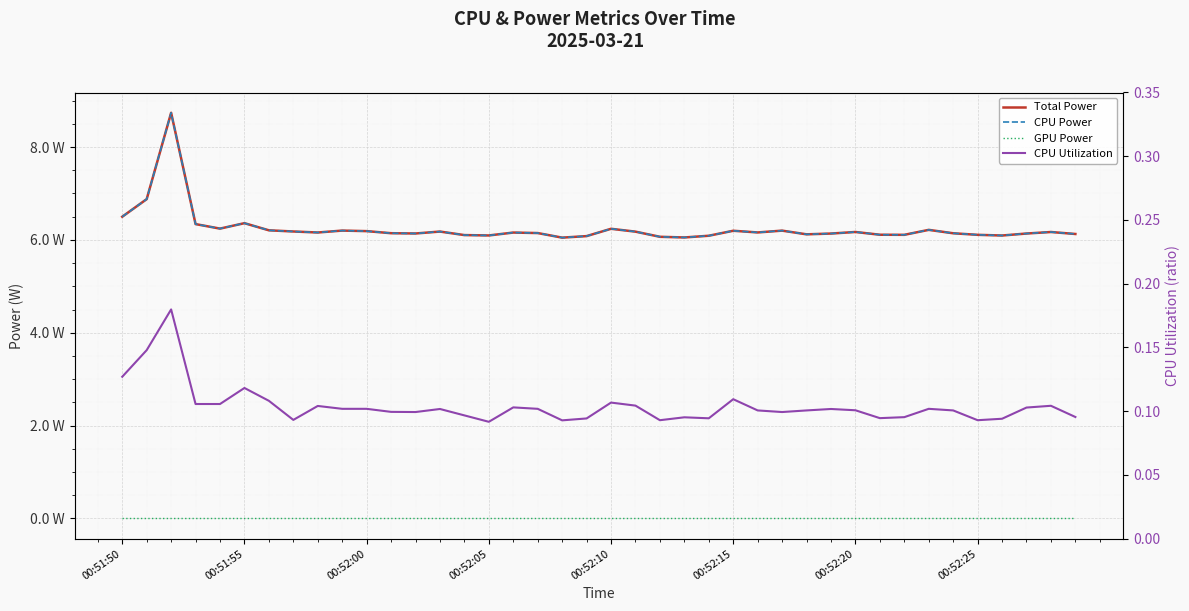

The value of CPU Utilization at 22 is 0.1. True or false?

False